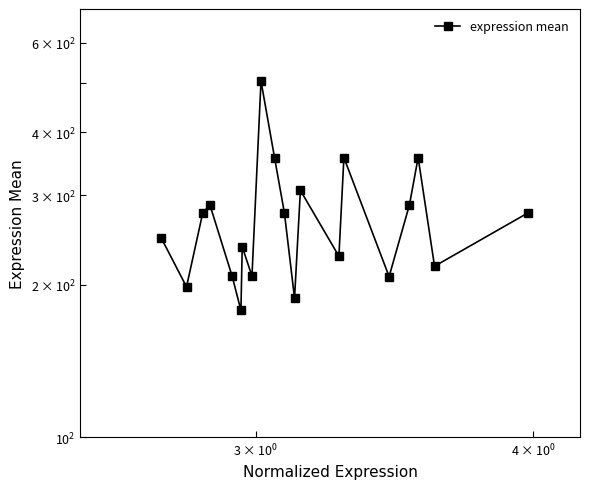

How many interior local peaks (higher than both neighbors) does the data have?

6